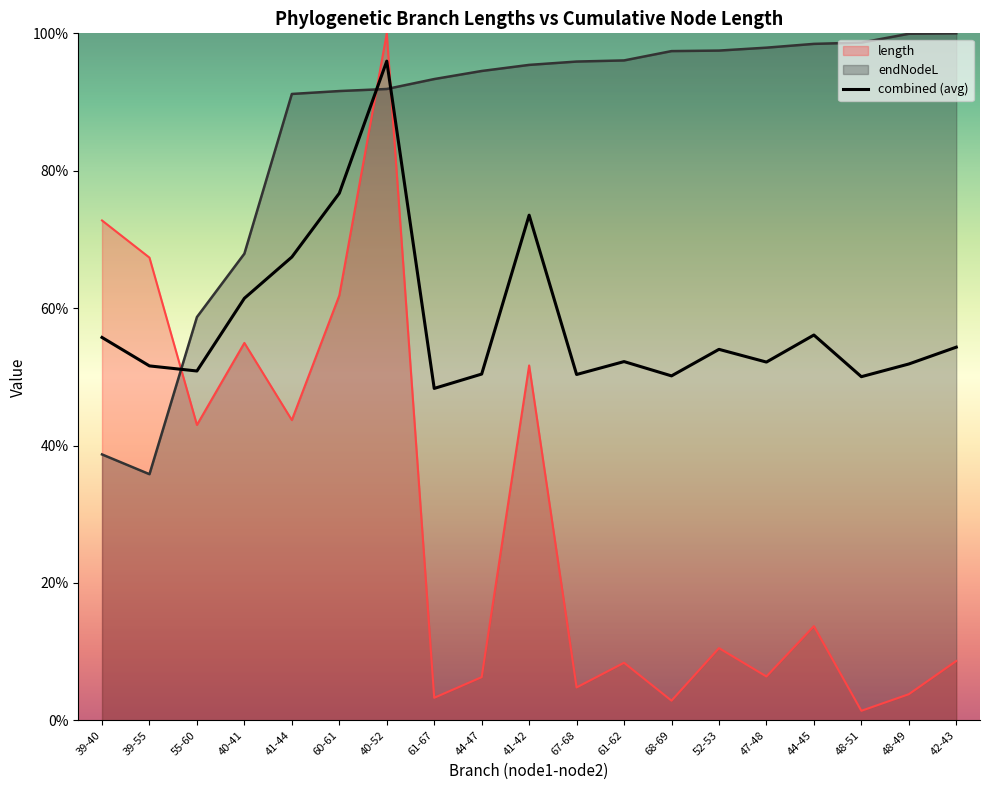

The value of endNodeL at 48-49 is 152.9. True or false?

False